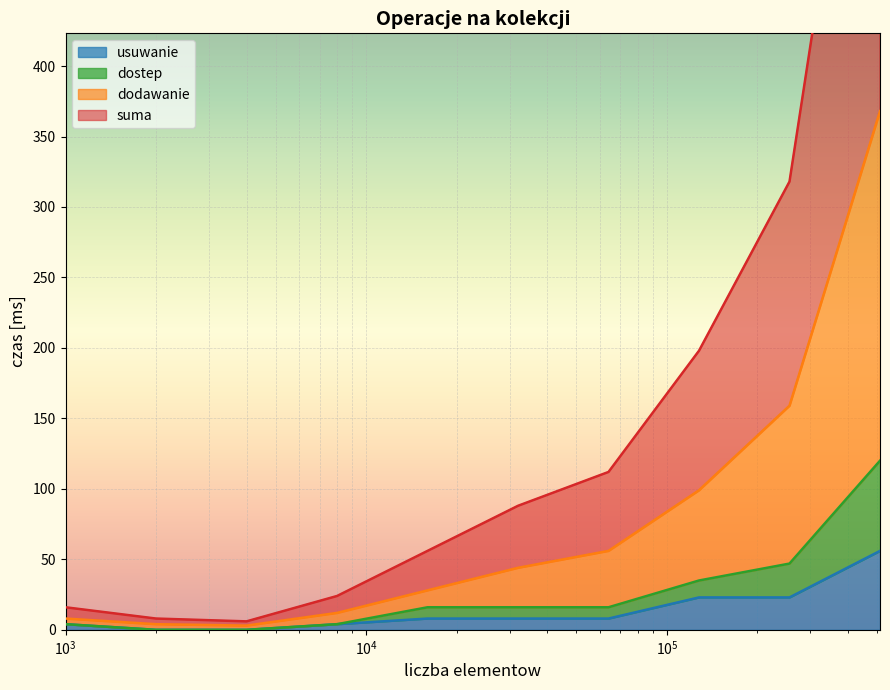

What is the maximum value for usuwanie?

56